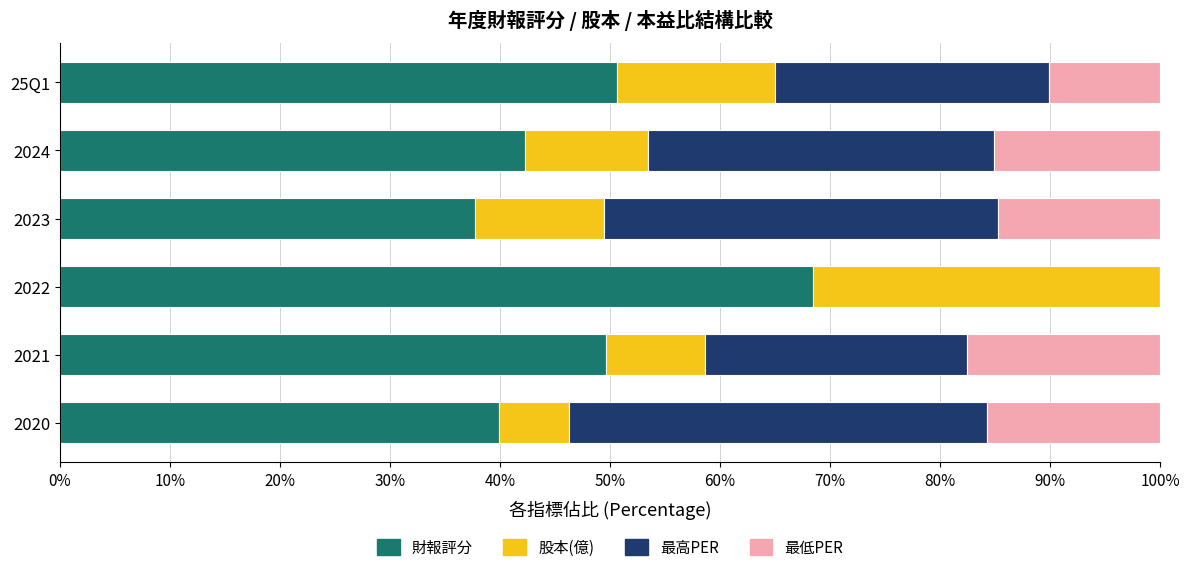

The 財報評分 series shows 37.7 at 2023. True or false?

True